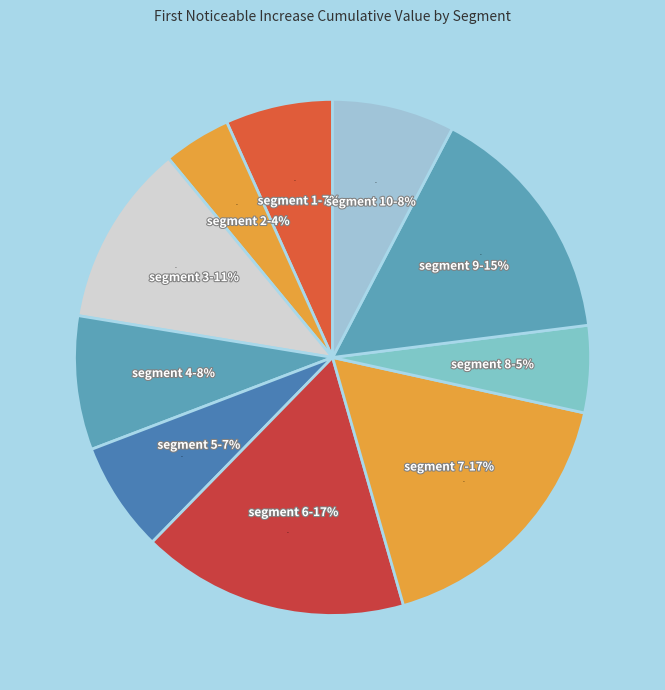

What percentage do signal segment 1 and signal segment 4 together represent?

15.1%